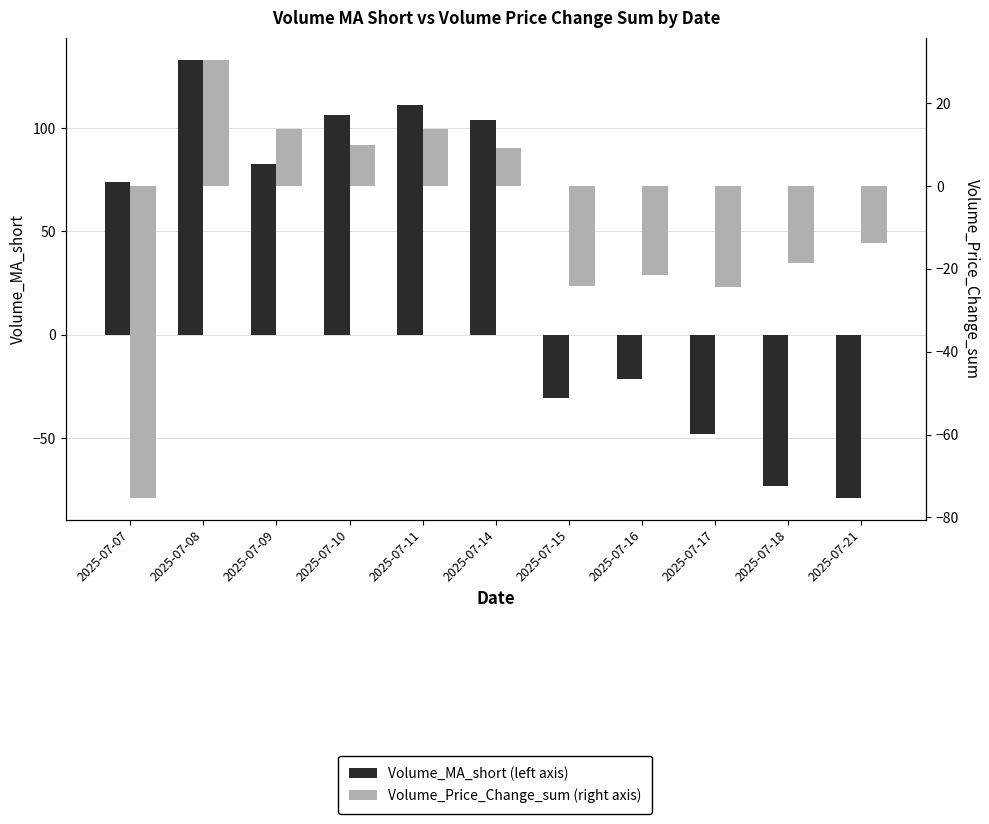

How many values in Volume_MA_short (left axis) are below zero?

5